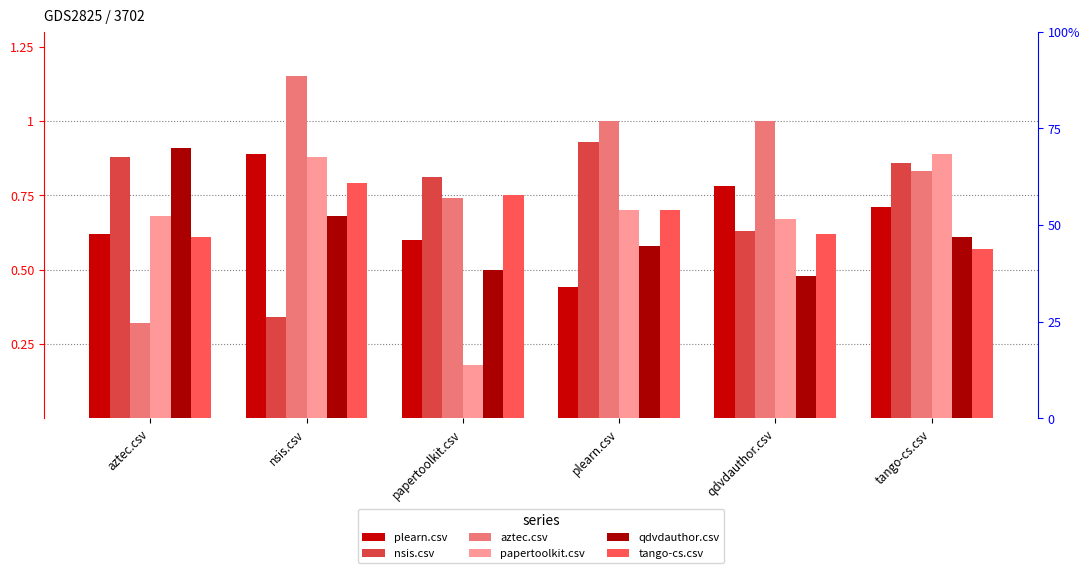

What is the value of the plearn.csv bar at the 2nd from the left?

0.9